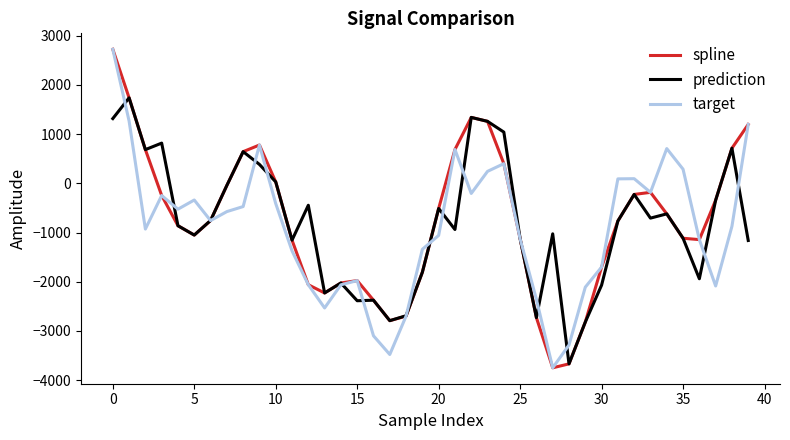

What is the lowest value of the spline series?

-3749.5